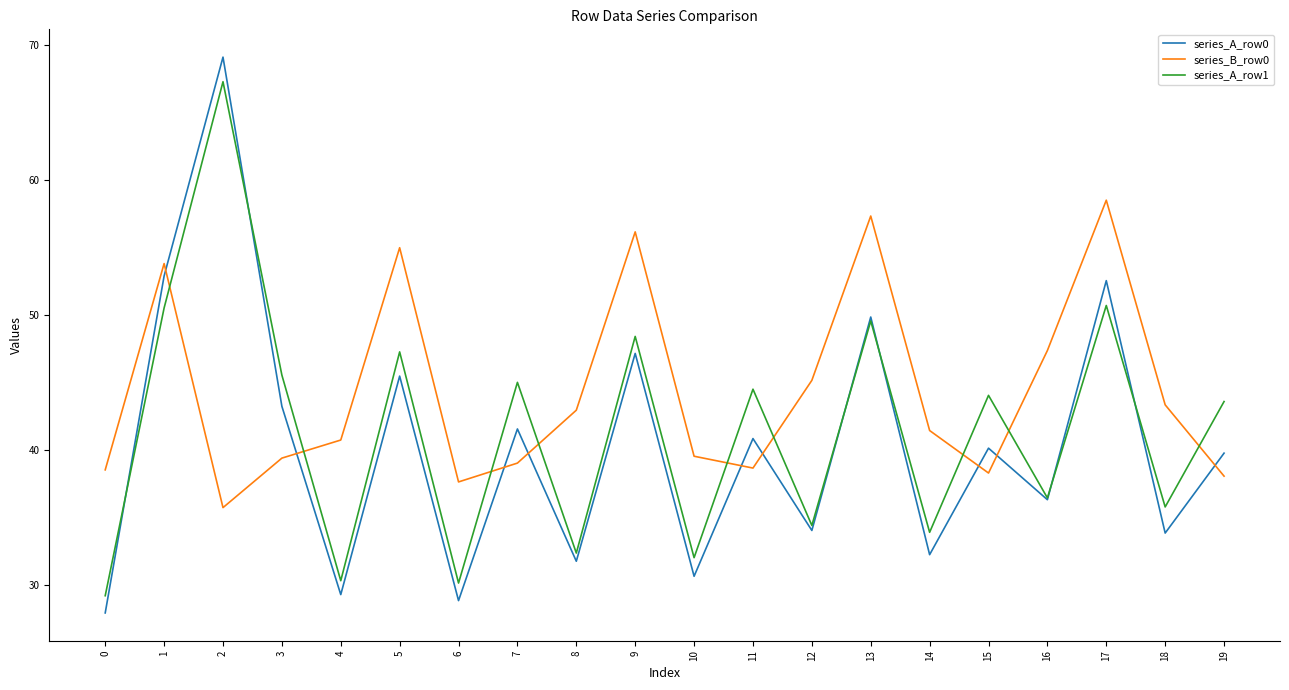

Is the value of series_A_row0 at 15 greater than the value of series_A_row1 at 7?

No